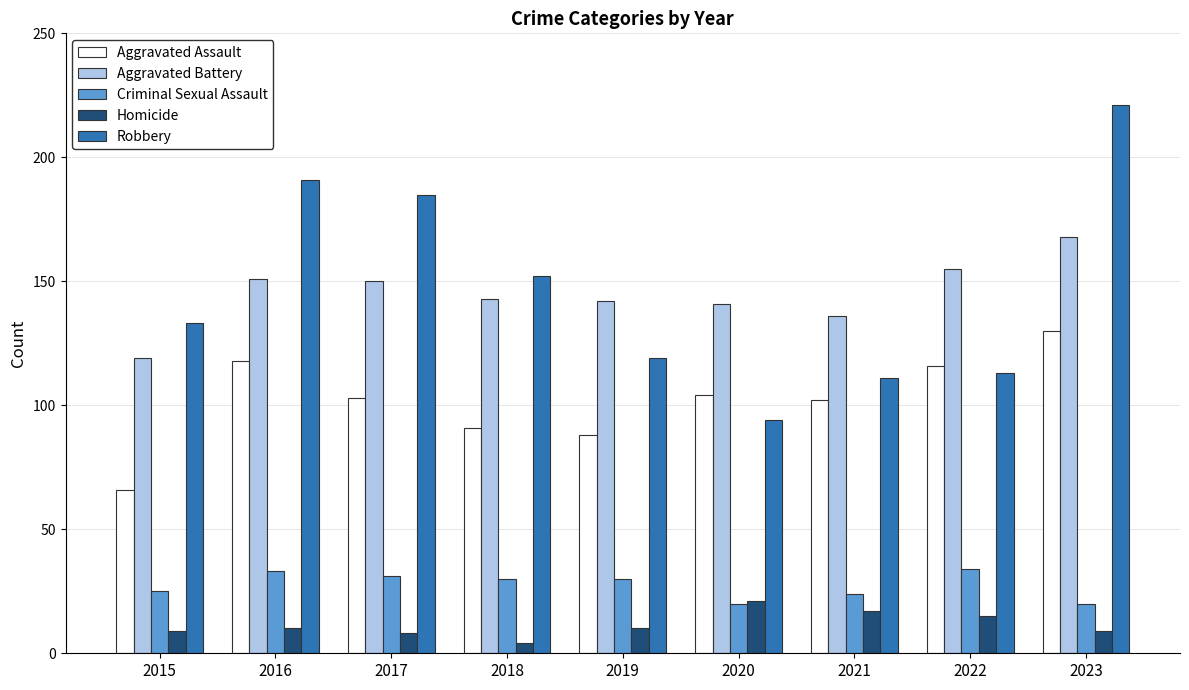

What value does the Aggravated Battery series have at 2023?

168